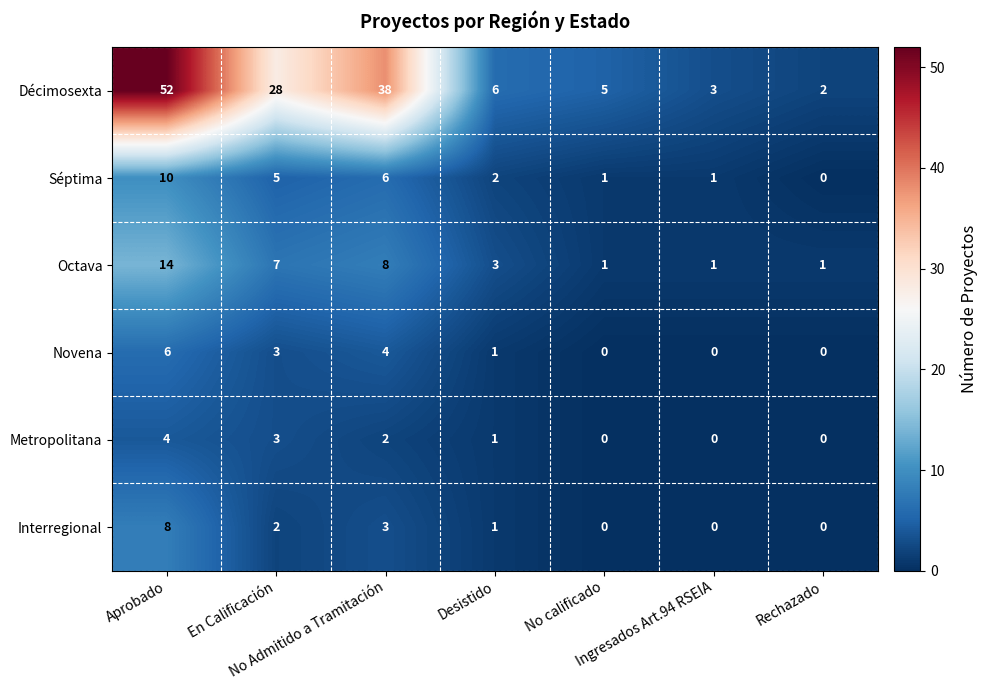

What is the difference between the maximum and second lowest values in the Interregional series?

8